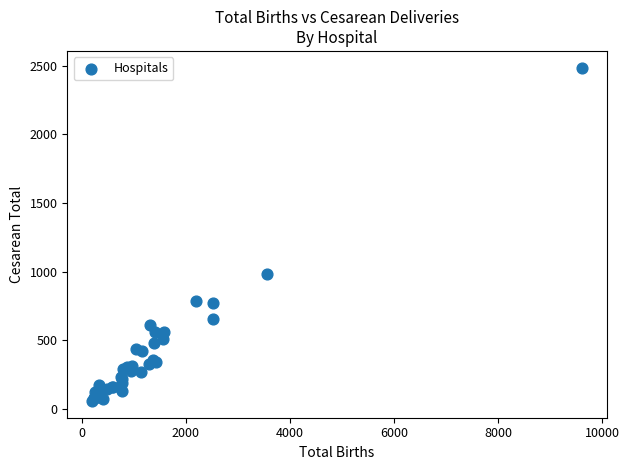

What Y value in the scatter plot is closest to 1272?

985